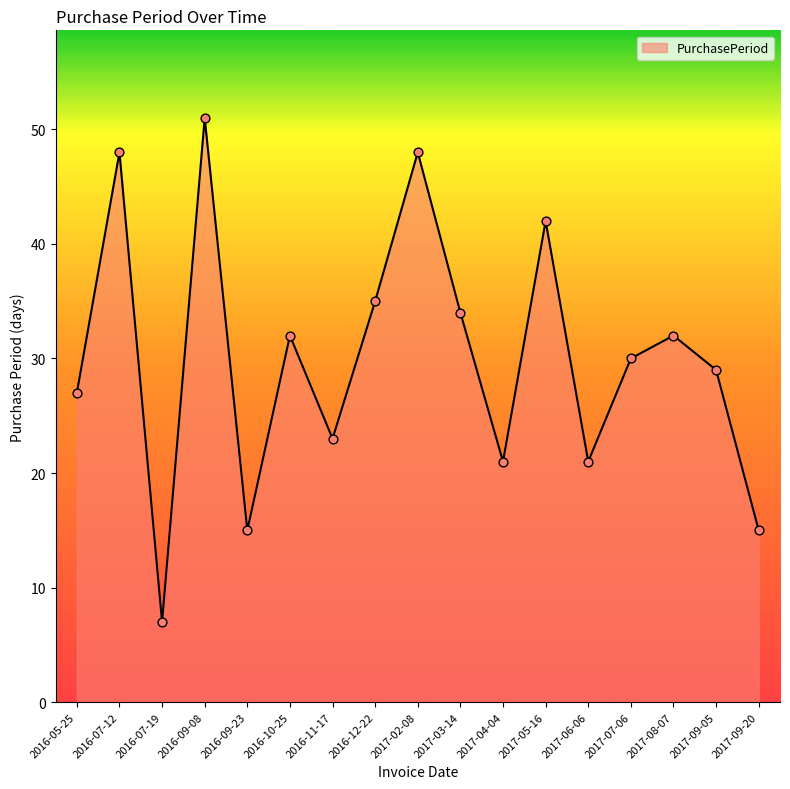

What is the ratio of the value at 2016-05-25 to the value at 2016-09-23?

1.8